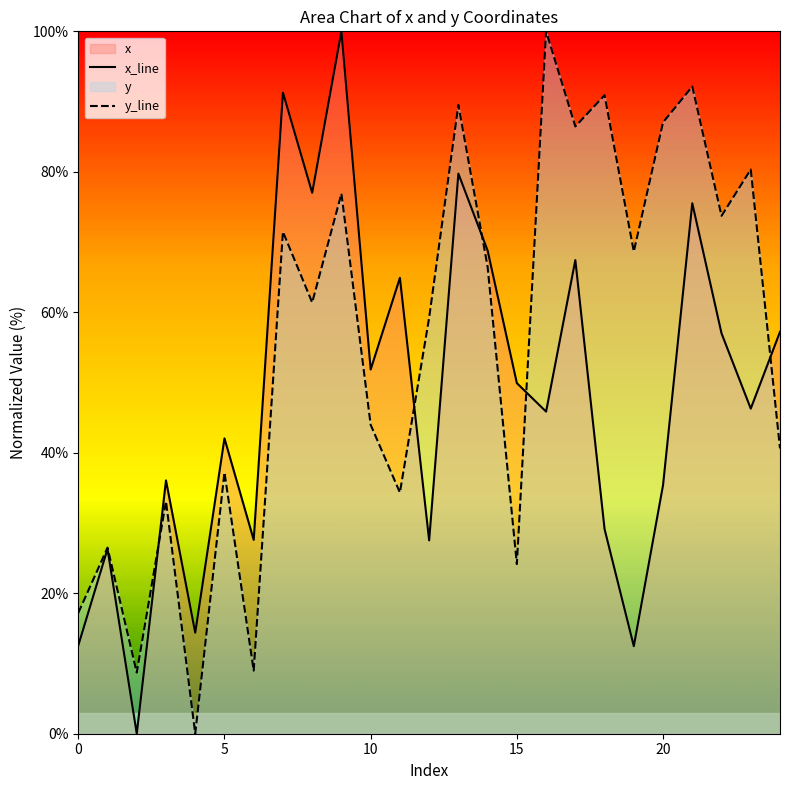

How many intersections are there between x_line and y_line?

5